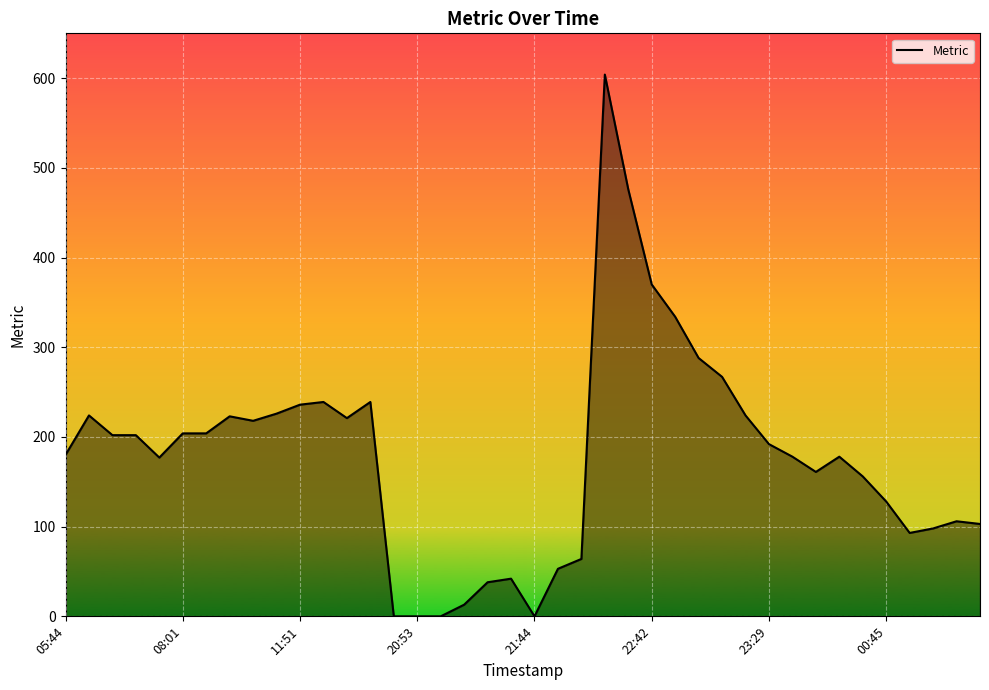

What is the difference between the maximum and minimum values?

604